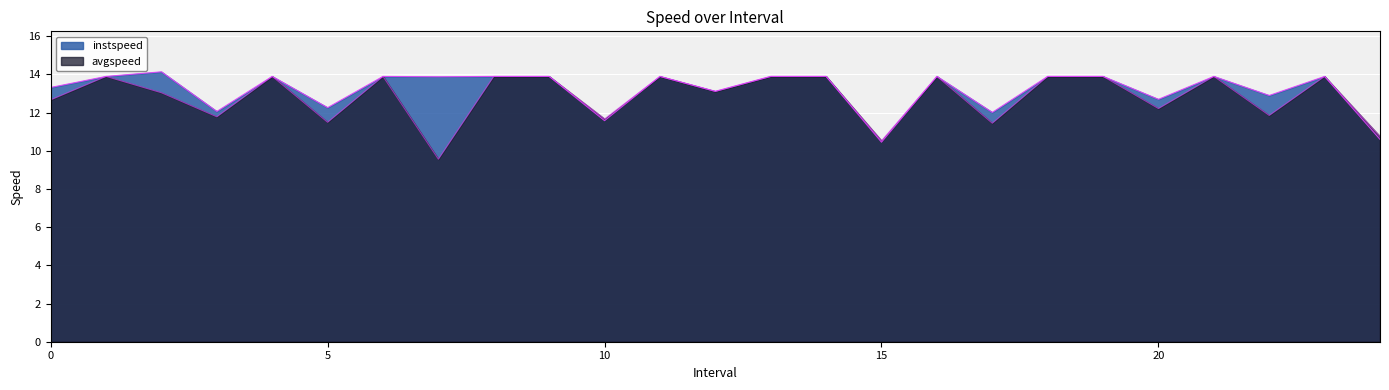

Rank the series by their average value, from highest to lowest.

instspeed, avgspeed